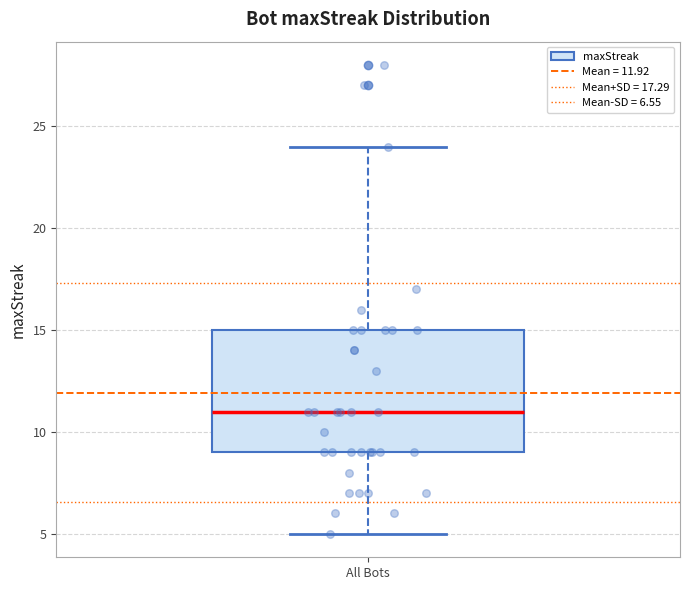

Transcribe this box plot: give where the median line is, the range the box spans, and where the two whiskers end, as read against the y-axis. The values are not printed on the chart, so give them approximately, as read against the axis.

median 11, box 9 to 15, whiskers 5 to 24